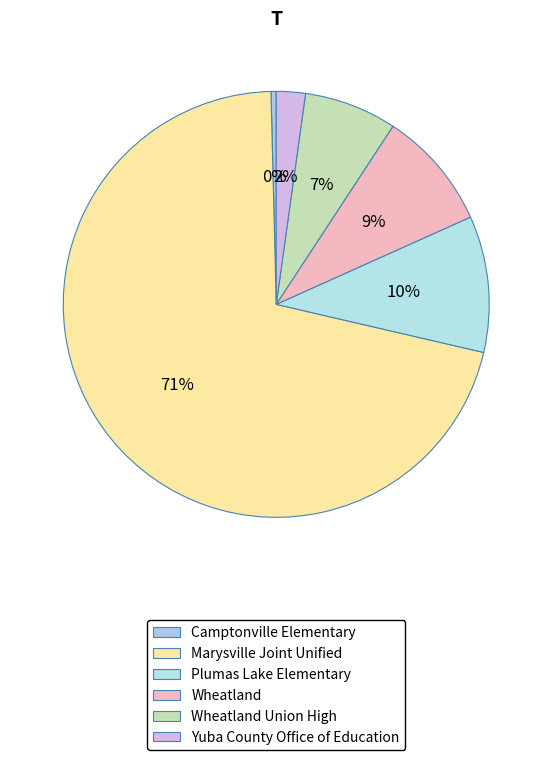

Which slice is the largest?

Marysville Joint Unified